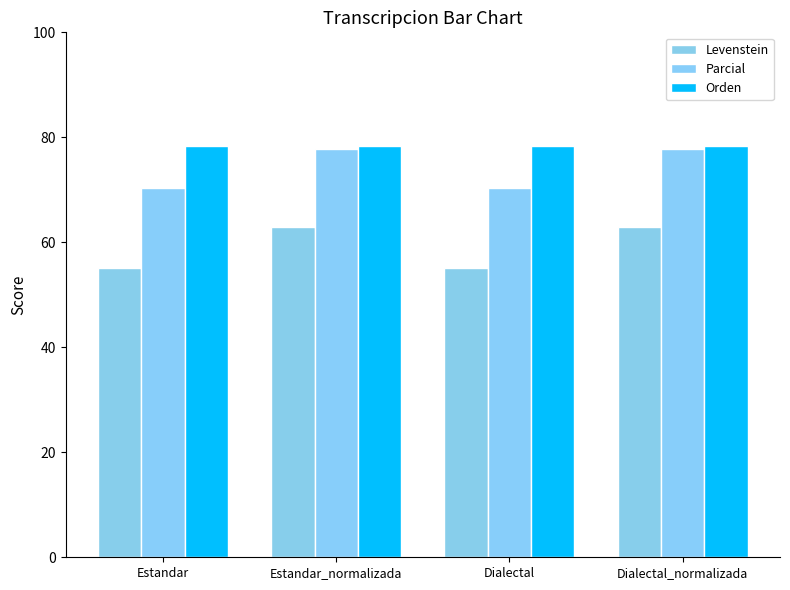

Between Dialectal and Estandar, which is larger?

Dialectal